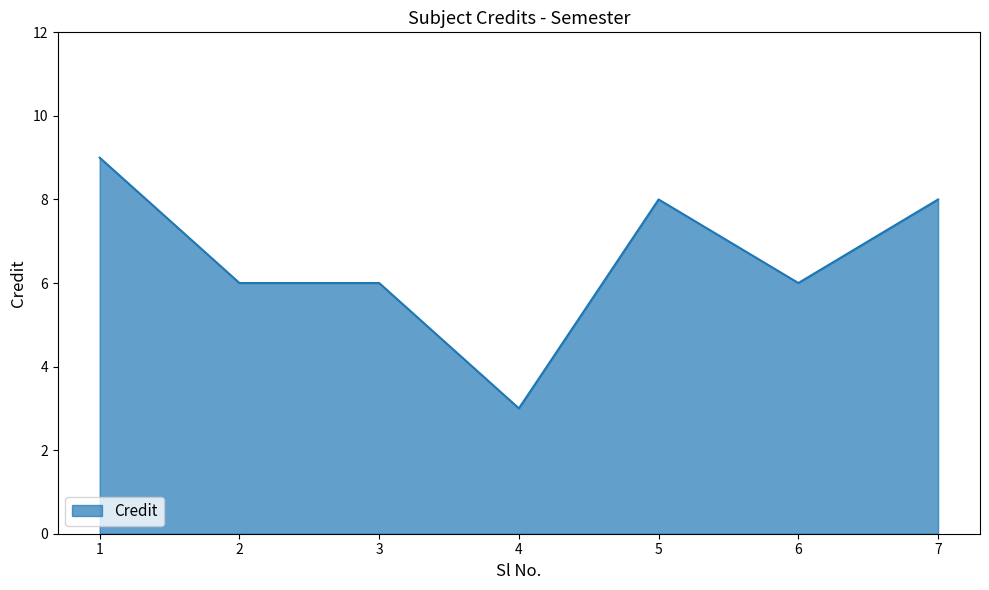

Reading left to right, list all the values displayed in this chart.

1=9	2=6	3=6	4=3	5=8	6=6	7=8